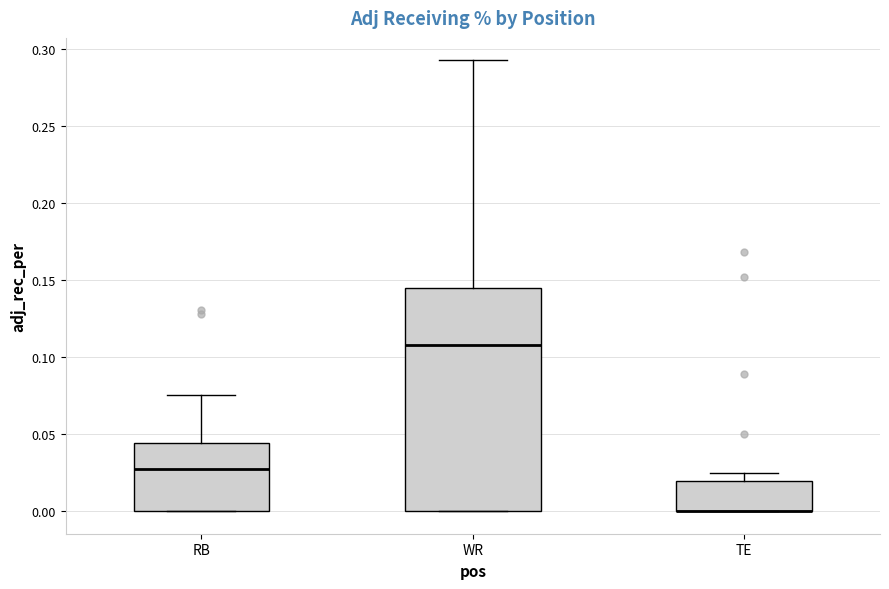

Reading left to right, transcribe this box plot: for each box, give where its median line is, the range the box spans, and where its two whiskers end, as read against the y-axis. The values are not printed on the chart, so give them approximately, as read against the axis.

RB: median 0.025, box 0.000 to 0.045, whiskers 0.000 to 0.075
WR: median 0.110, box 0.000 to 0.145, whiskers 0.000 to 0.290
TE: median 0.000 (drawn on the box's lower edge), box 0.000 to 0.020, whiskers 0.000 to 0.025